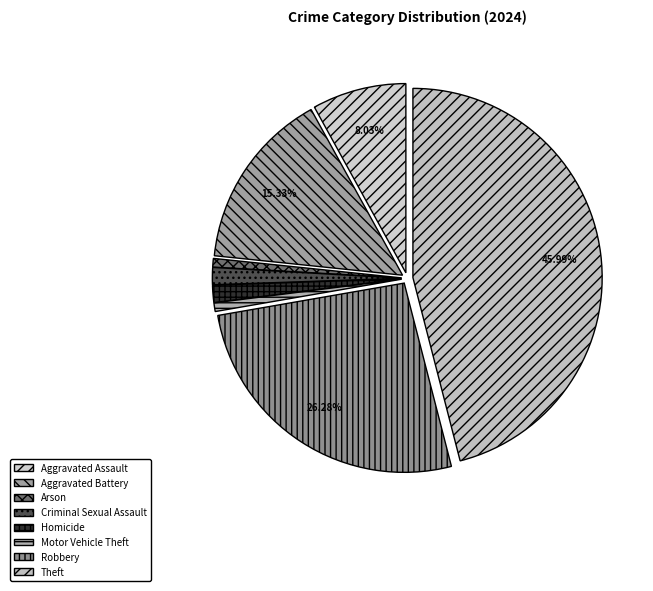

How many slices are in this pie chart?

8